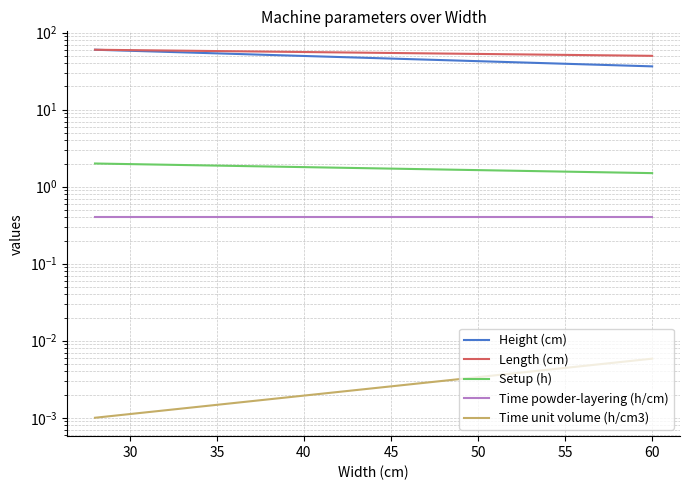

What is the difference between the maximum and minimum values in the Setup (h) series?

0.5